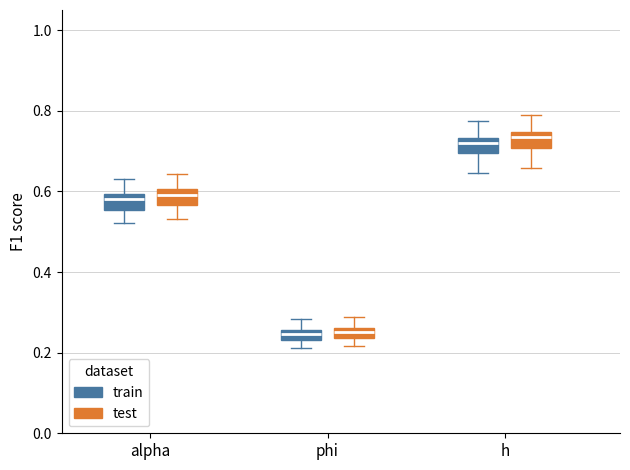

Where does the upper whisker of the box for h (test) end on the y-axis? The values are not printed on the chart, so give them approximately, as read against the axis.

0.78